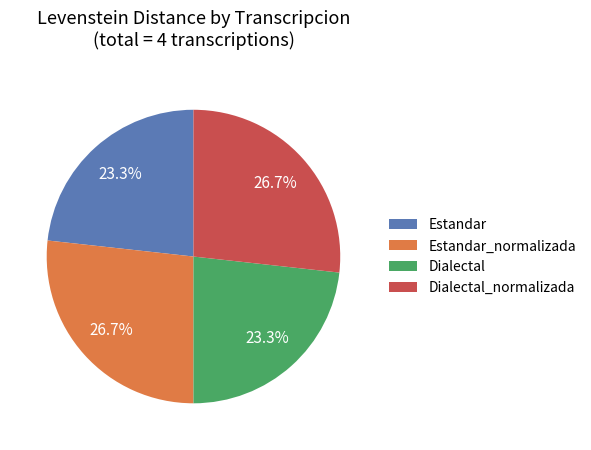

Does Dialectal_normalizada account for over 50% of the chart?

No